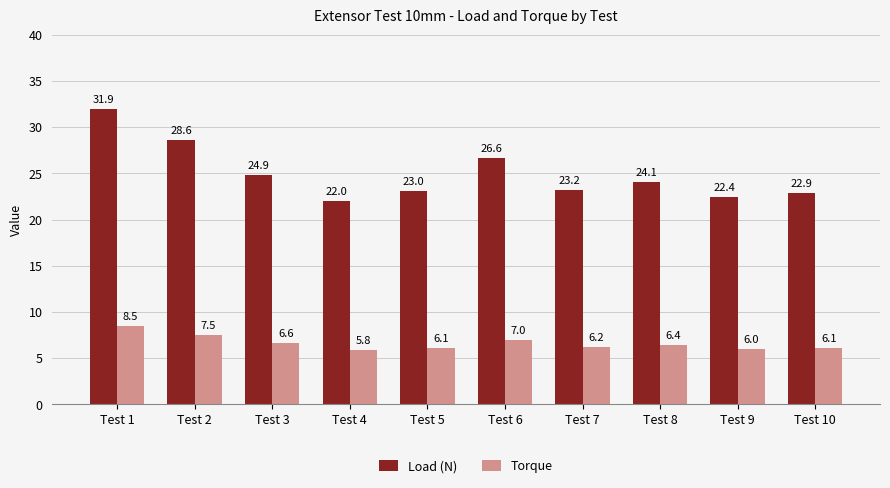

At which category is the sum across all series the highest?

Test 1